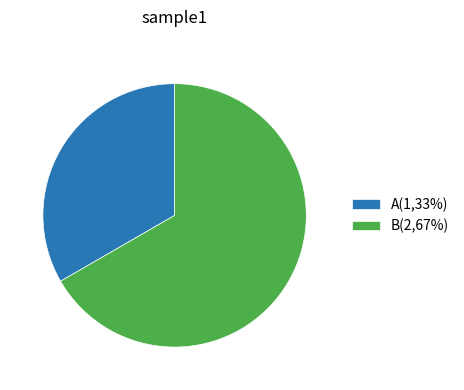

Does A represent more than half of the total?

No